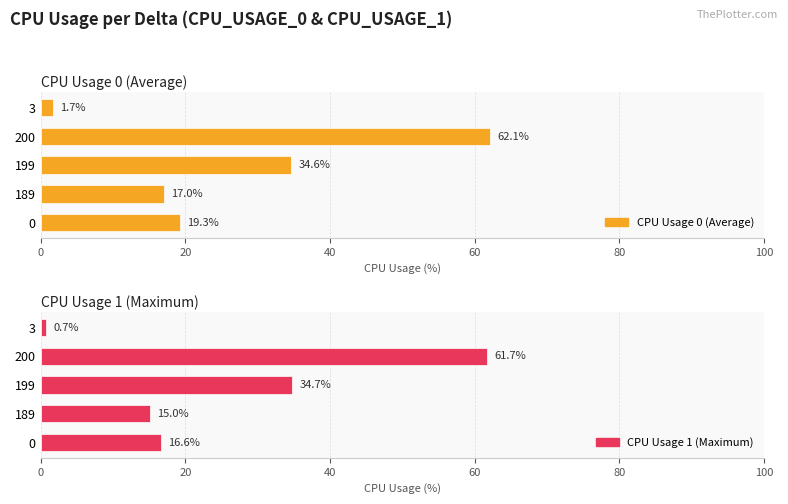

The CPU Usage 1 (Maximum) series shows 83.0 at 60. True or false?

False